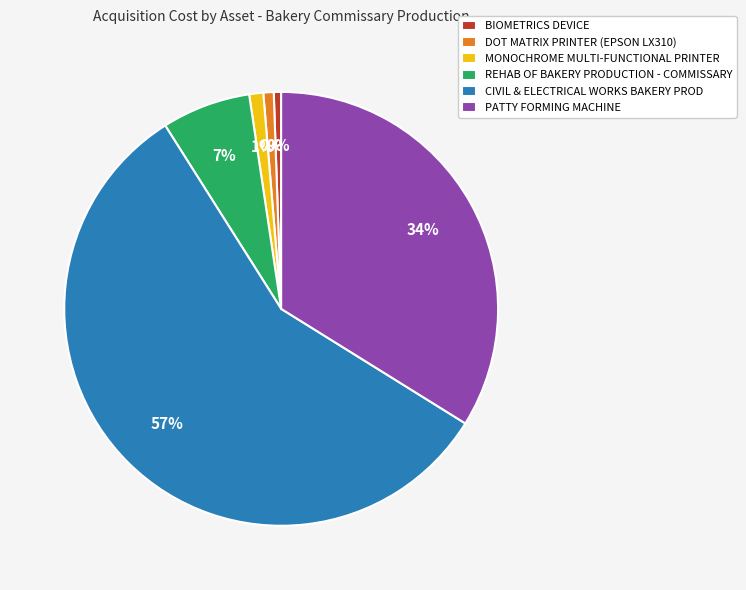

Rank the categories by value from lowest to highest.

BIOMETRICS DEVICE, DOT MATRIX PRINTER (EPSON LX310), MONOCHROME MULTI-FUNCTIONAL PRINTER, REHAB OF BAKERY PRODUCTION - COMMISSARY, PATTY FORMING MACHINE, CIVIL & ELECTRICAL WORKS BAKERY PROD